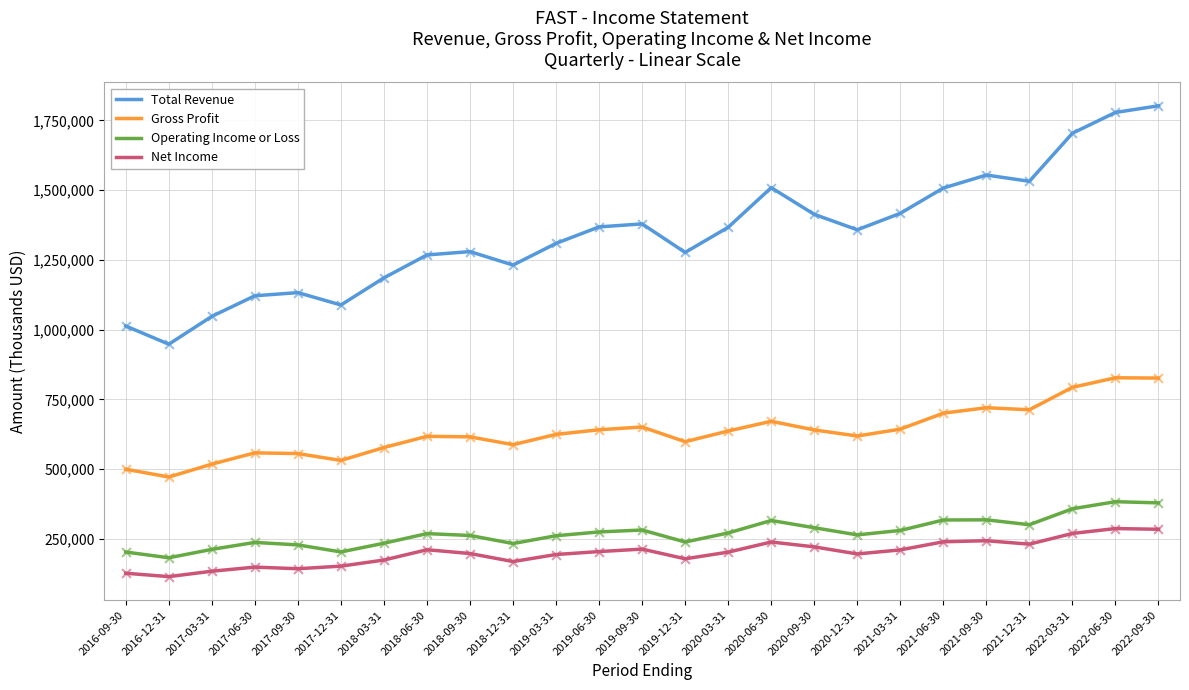

Is the value of Net Income at 2017-09-30 greater than the value of Gross Profit at 2018-09-30?

No